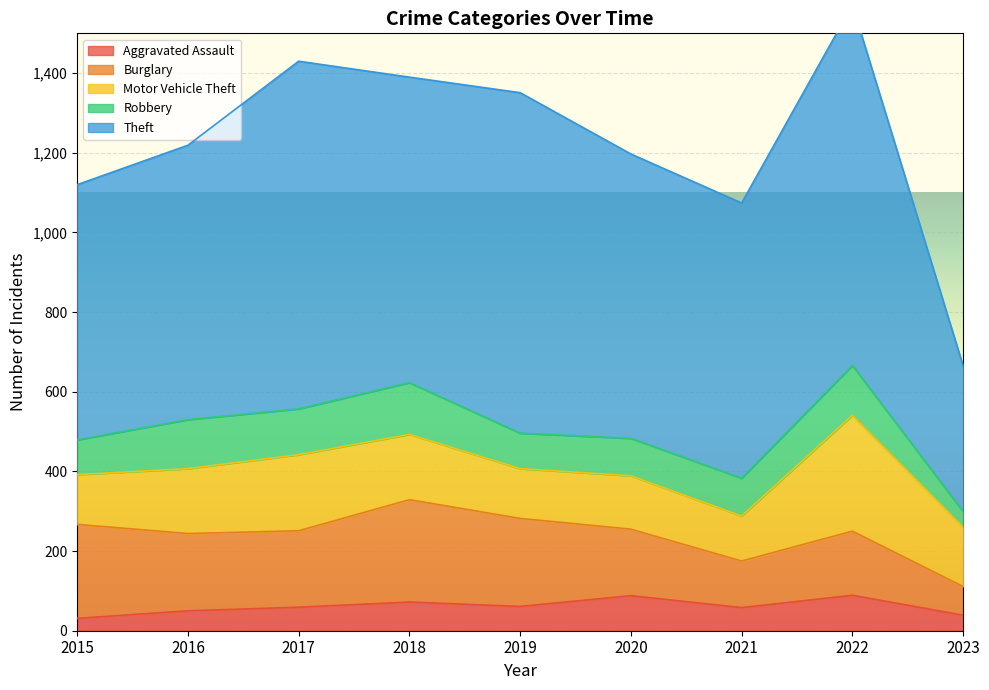

How many interior local valleys does the Burglary series have?

2